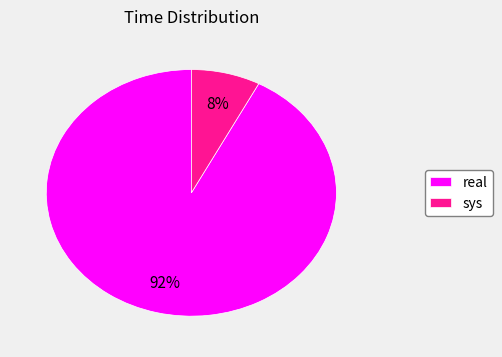

To the nearest percent, what is the average slice percentage?

50%